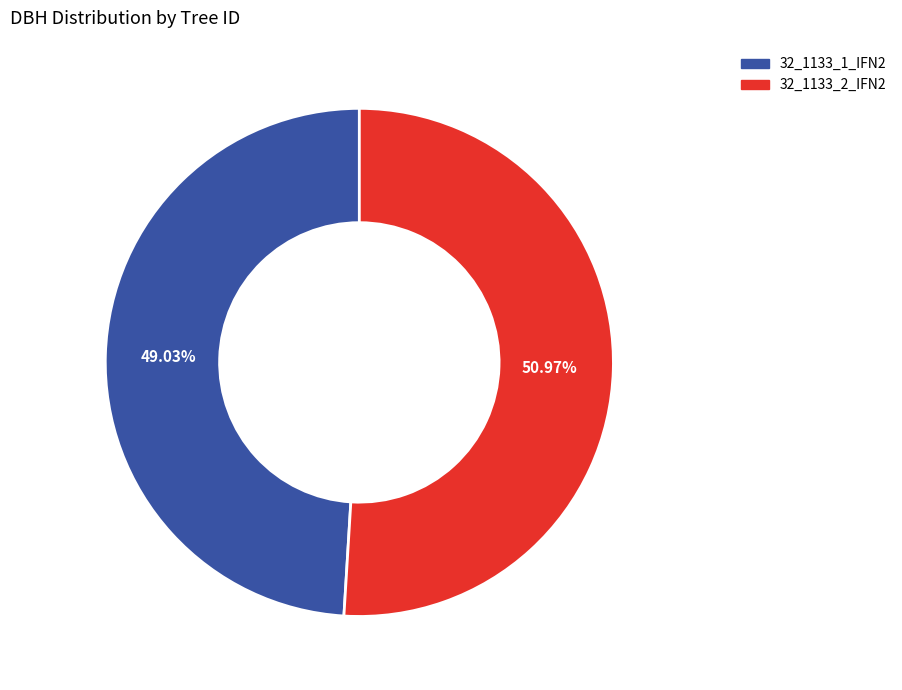

What portion of the pie excludes 32_1133_2_IFN2?

49.0%